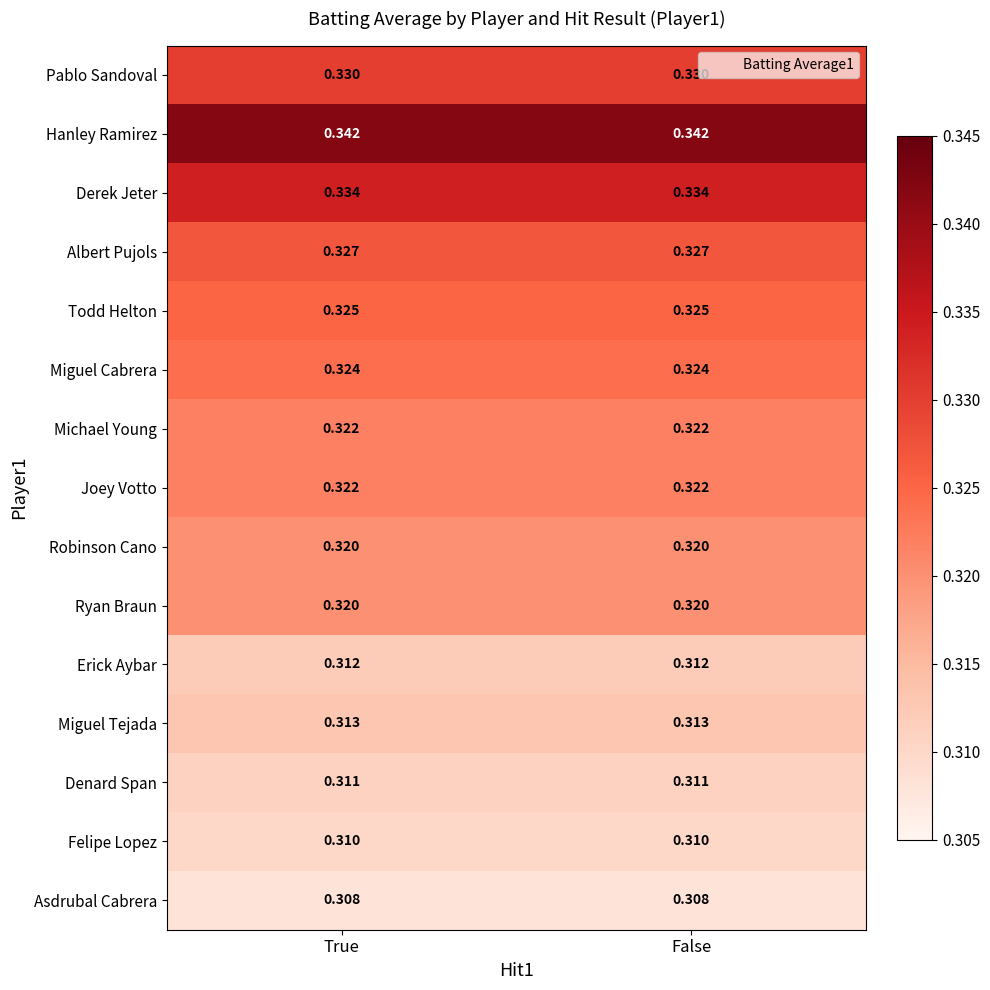

Is the value of Albert Pujols at False greater than the value of Joey Votto at True?

Yes